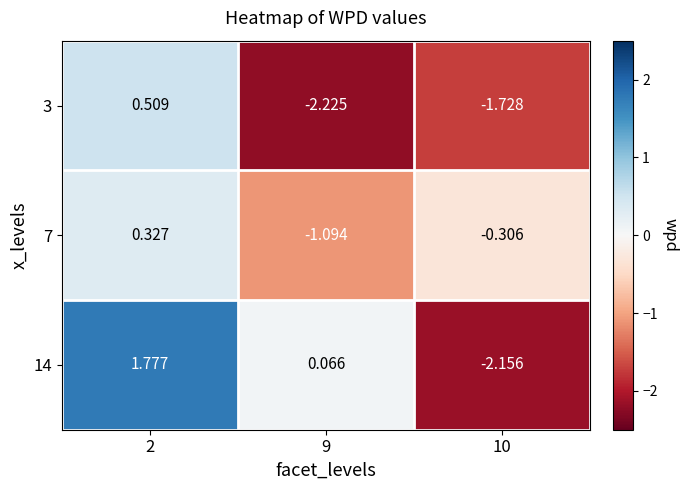

Is the value of 3 at 2 greater than the value of 14 at 2?

No